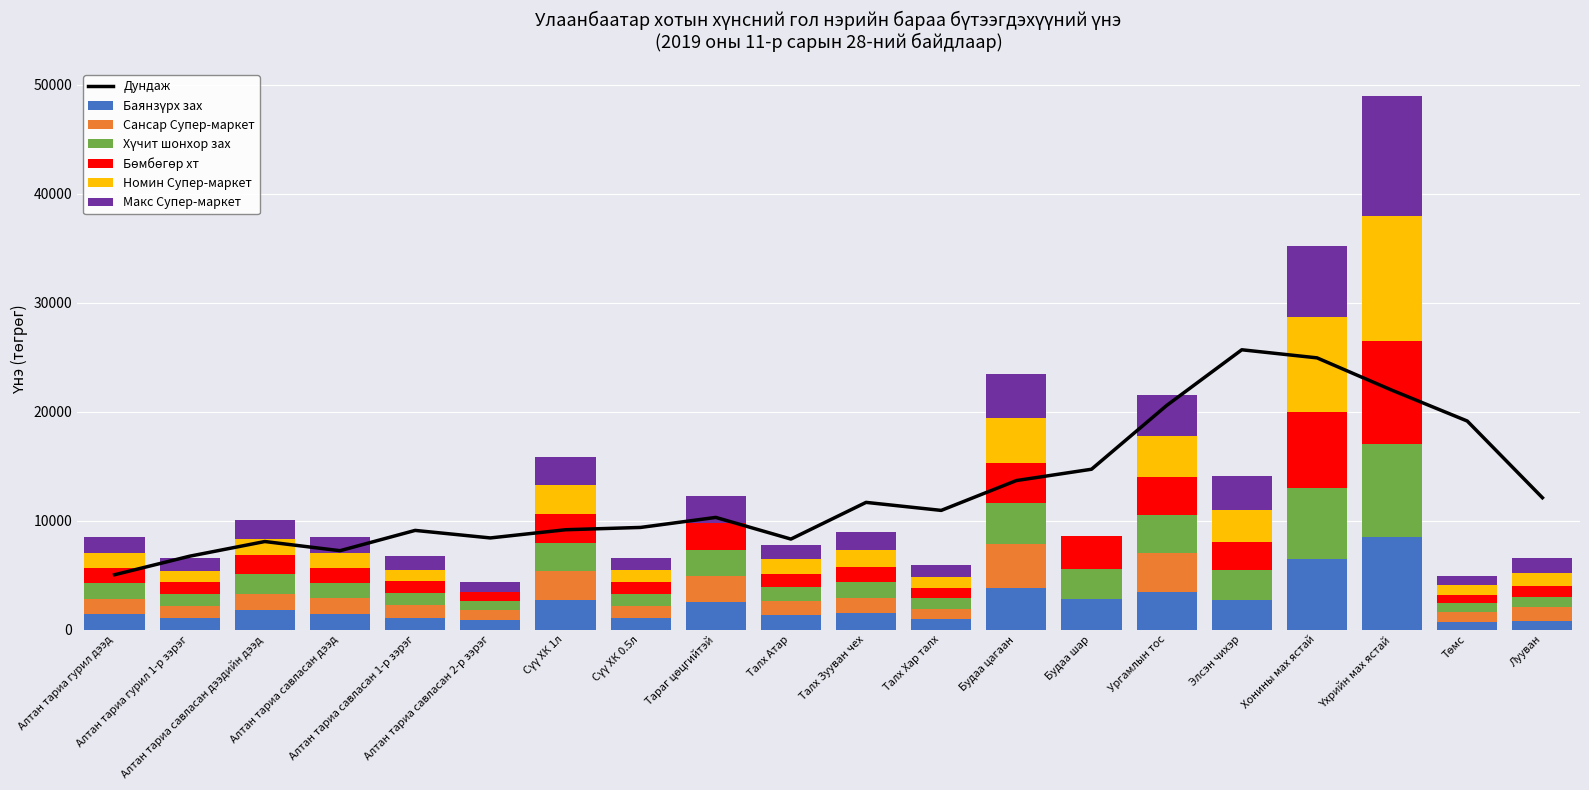

True or false: Баянзүрх зах has a value of 350 at Талх Зууван чех.

False